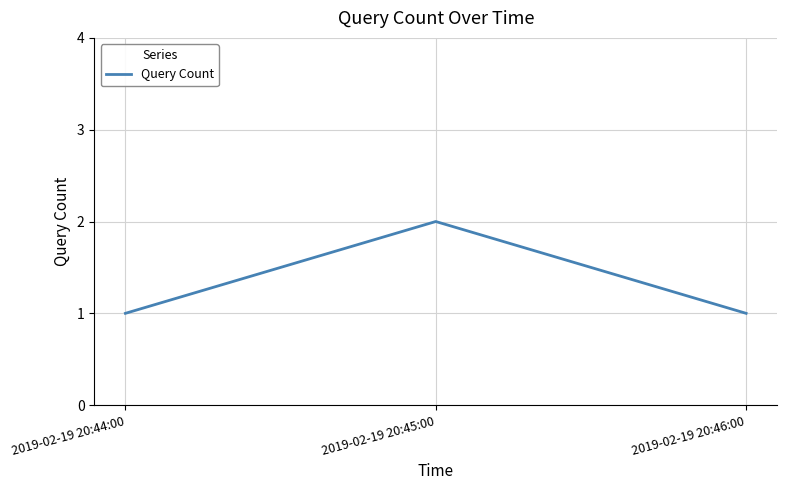

What is the difference between the maximum and minimum values?

1